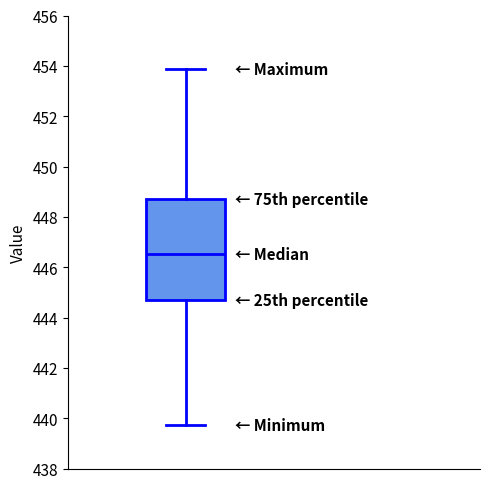

Where is the upper edge of the box on the y-axis? The values are not printed on the chart, so give them approximately, as read against the axis.

448.6